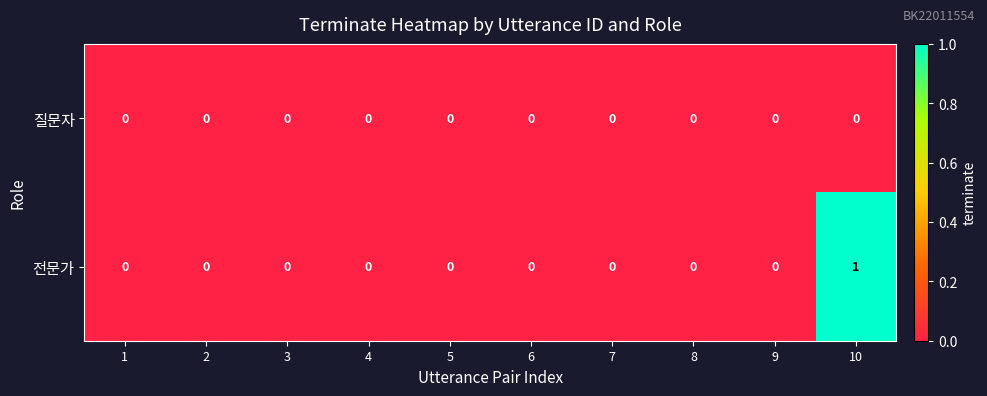

Which series has the largest range (max minus min)?

전문가